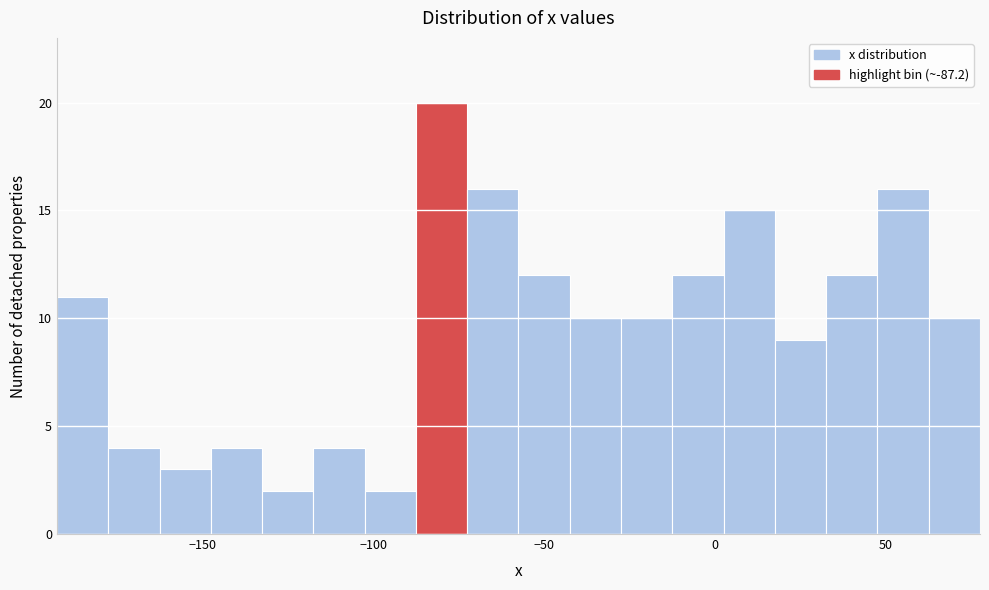

Read against the x-axis, roughly where is the centre of the tallest bar?

-80